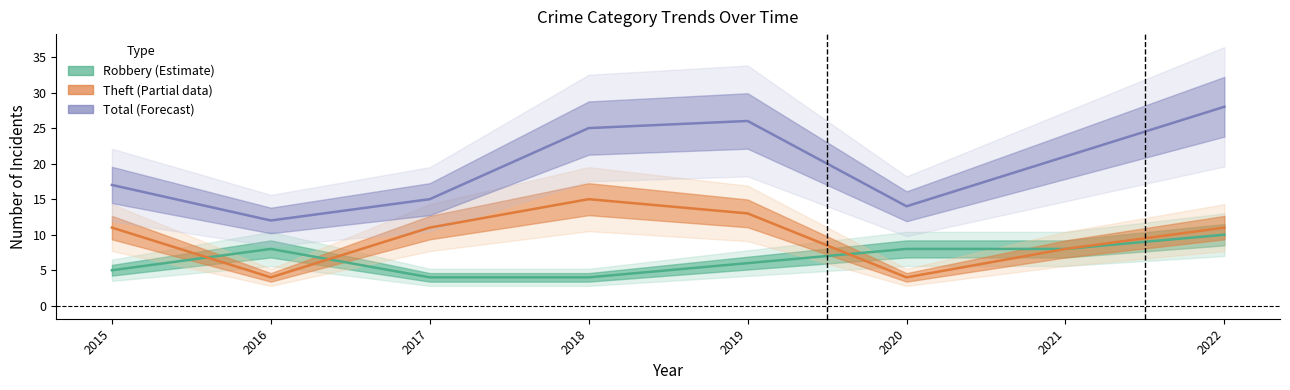

Is this an area chart (filled region under the line)?

No